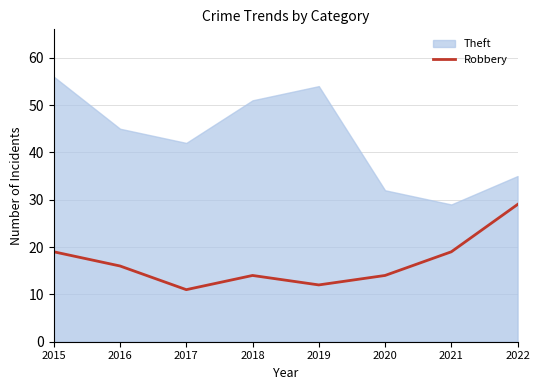

Which category has the highest value in the Robbery series?

2022